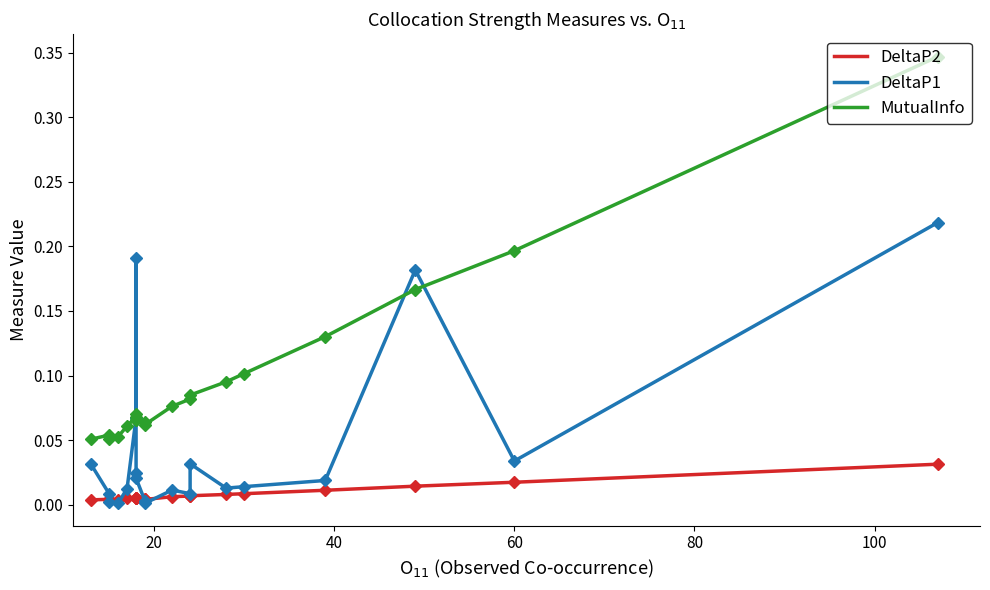

What position from the right is 100?

15